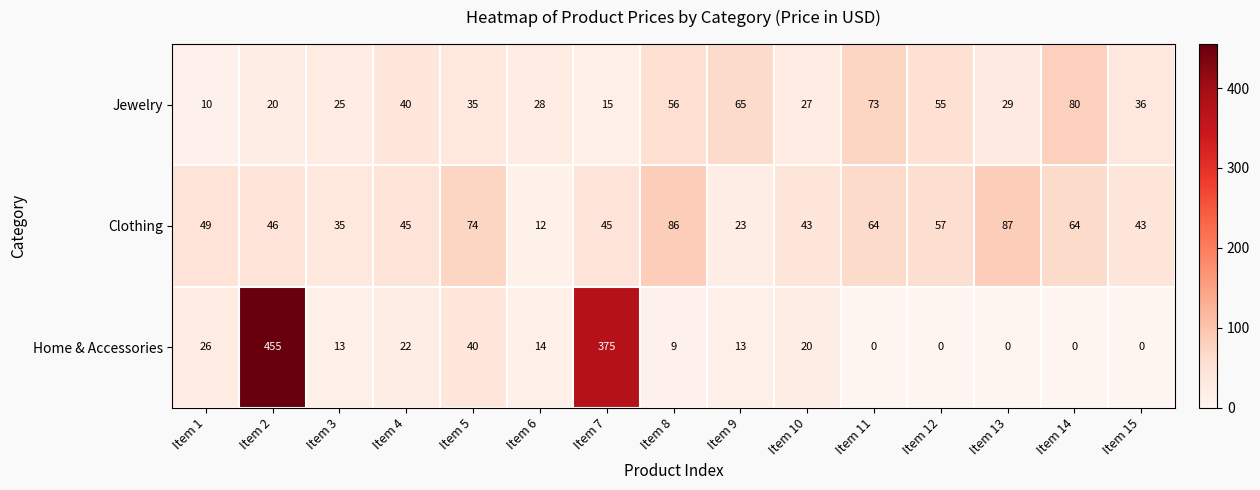

What is the difference between the second highest and second lowest values in the Clothing series?

63